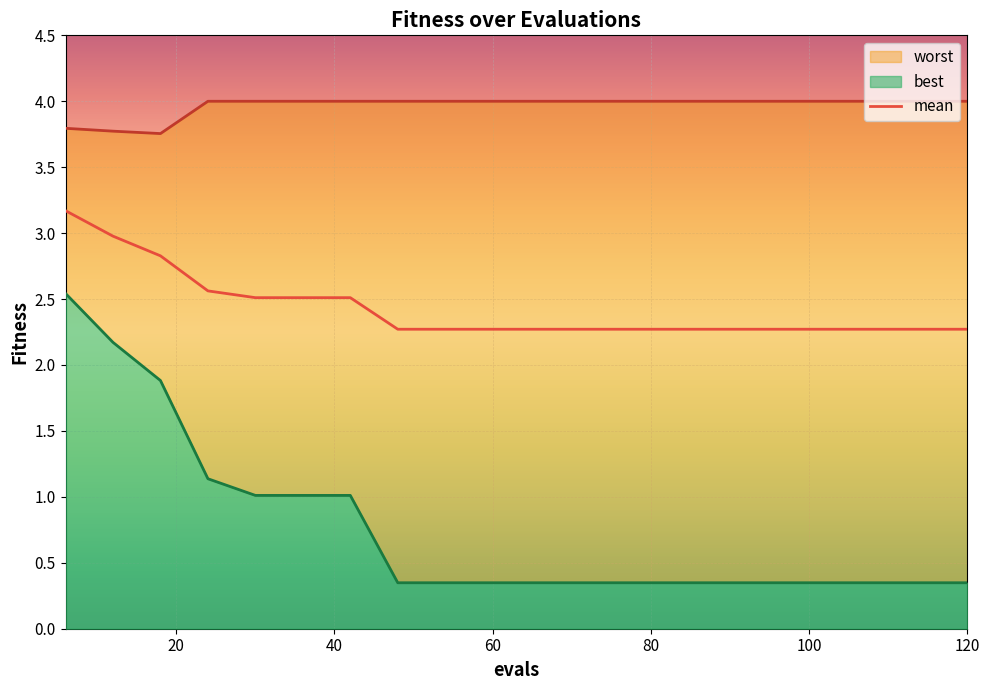

At which label is worst closest to 3?

18